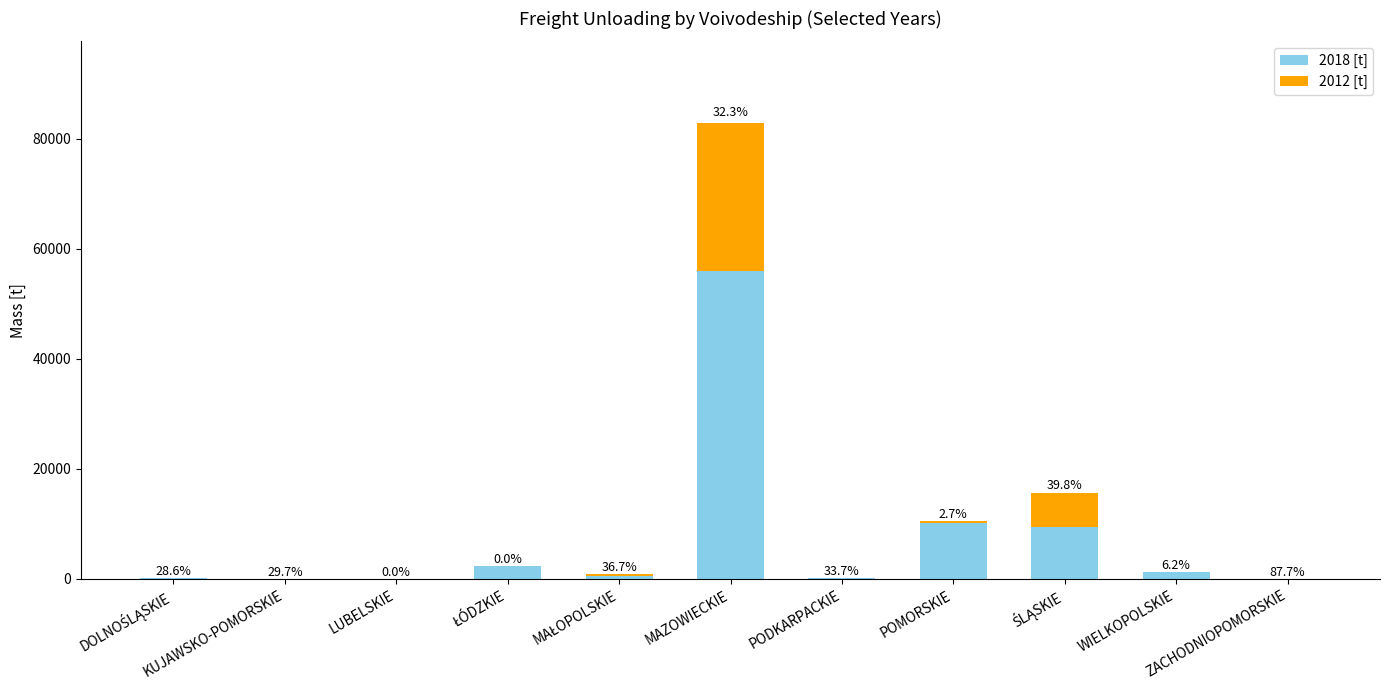

Are the bars horizontal?

No